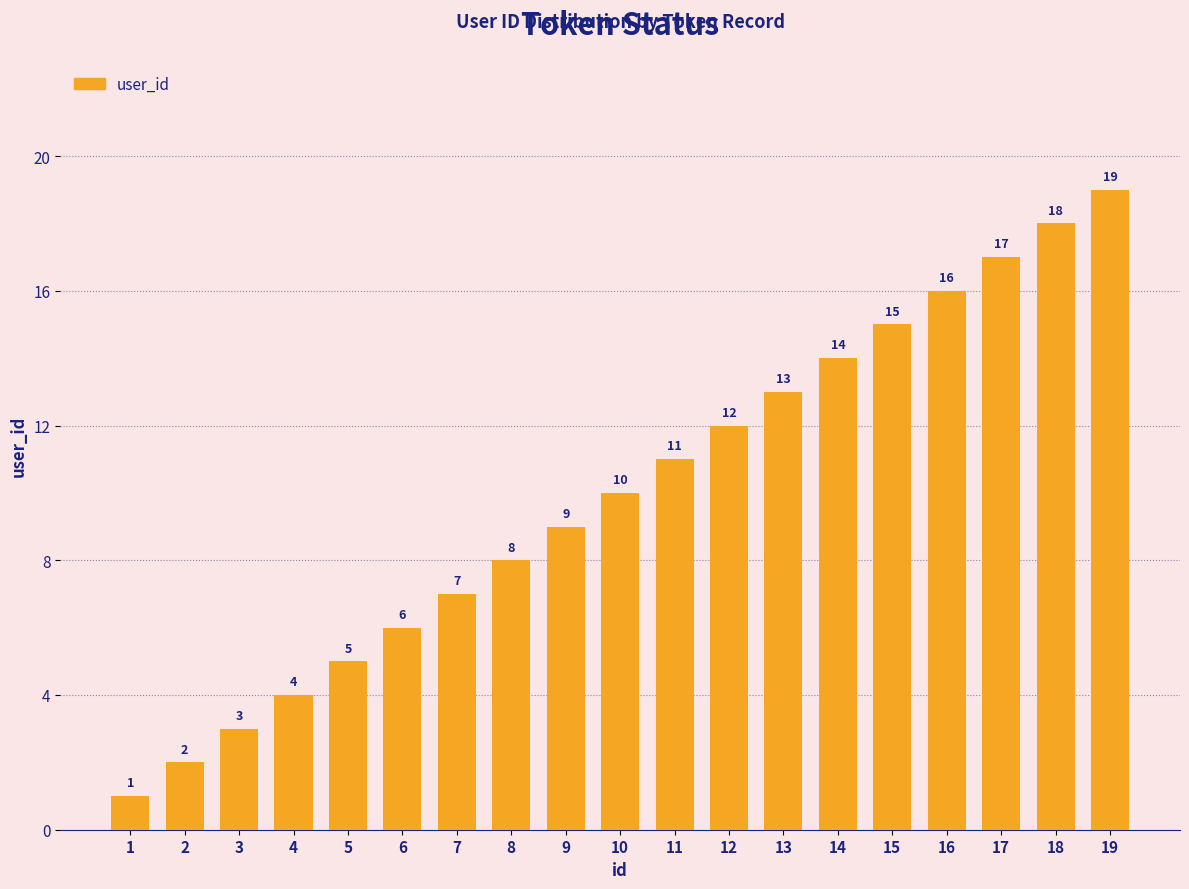

What is the smallest value displayed?

1